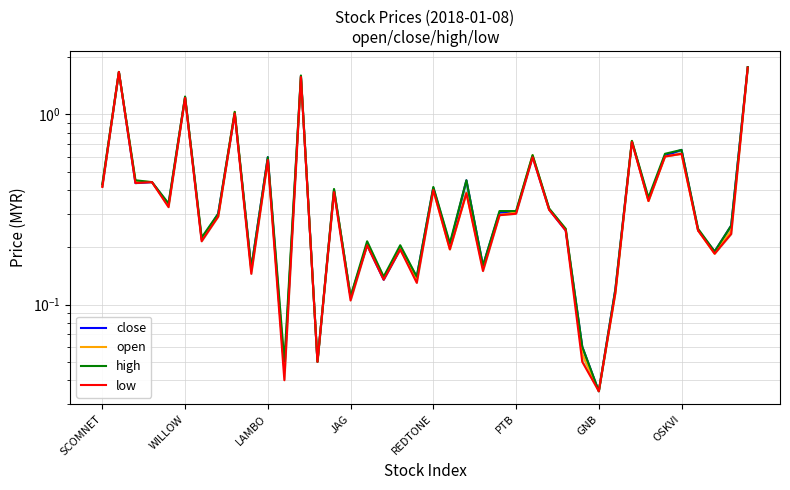

True or false: low has more than 2 points higher than both neighbors.

True